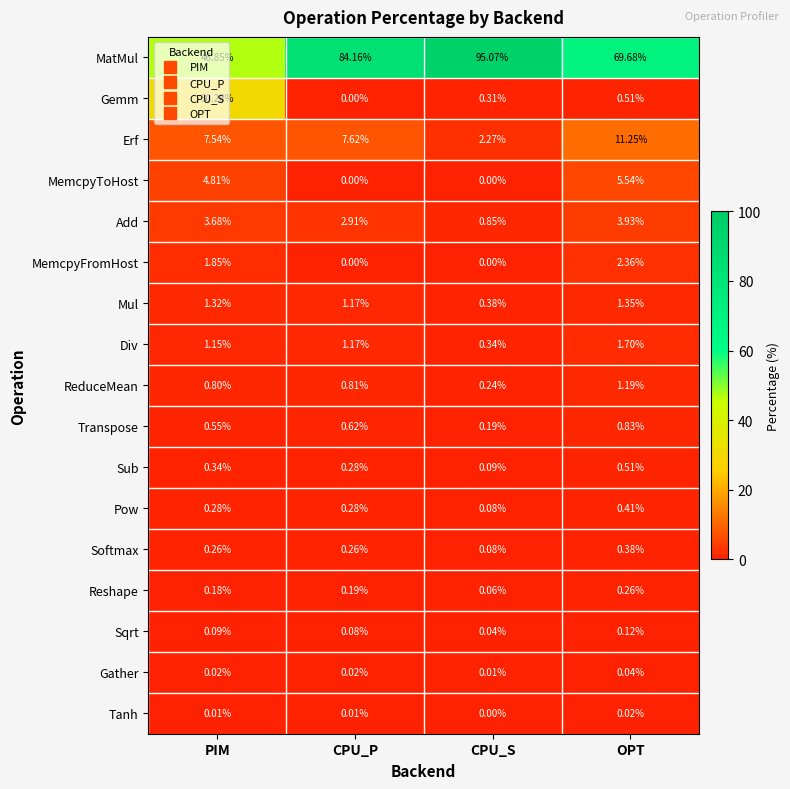

What is the spread (max minus min) of values at OPT?

69.7